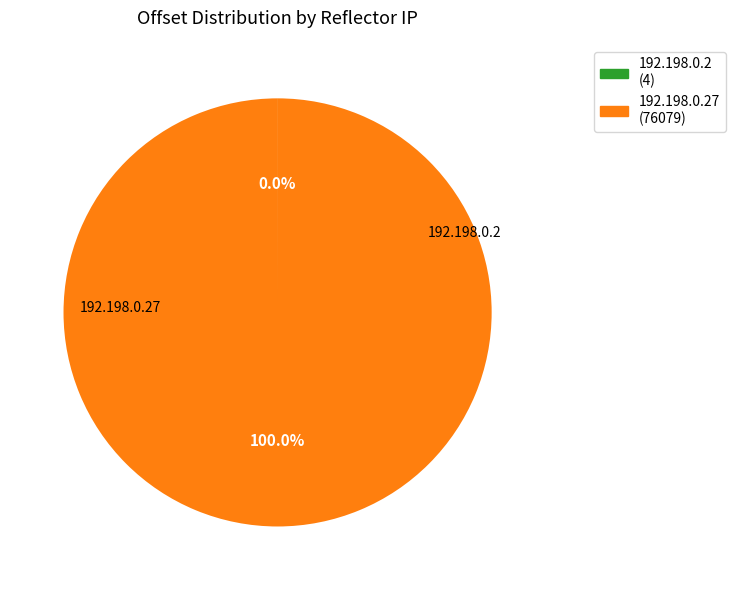

To the nearest percent, what is the combined percentage of 192.198.0.2 and 192.198.0.27?

100%